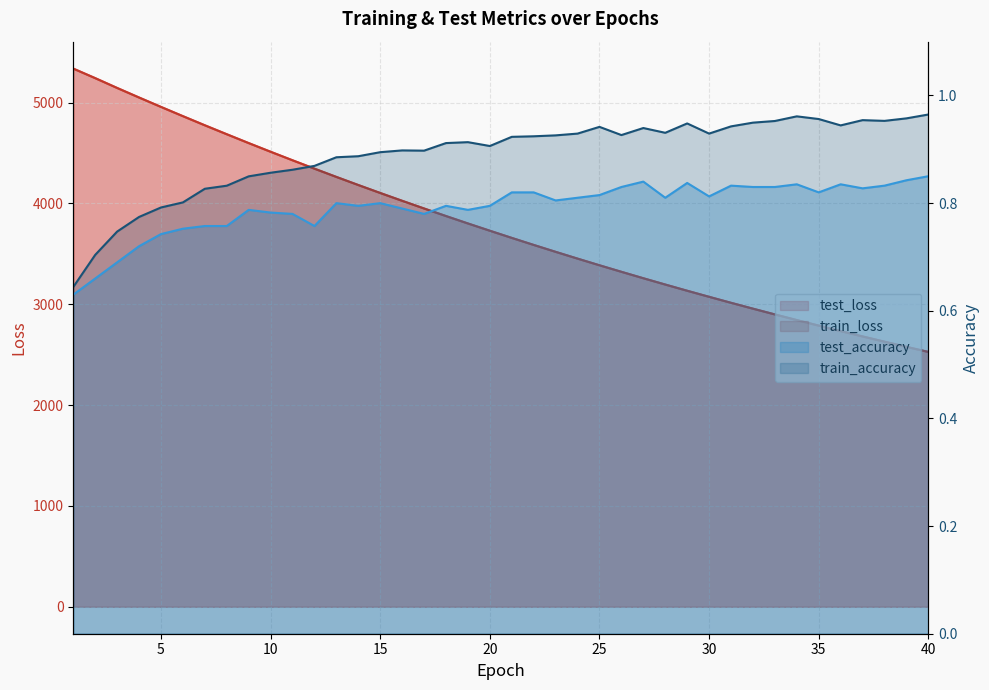

Reading left to right, what are all the values shown in this chart?

test_loss: 5337.1	5243.0	5145.6	5050.8	4957.4	4865.8	4775.3	4686.6	4598.8	4512.7	4428.1	4345.0	4263.2	4182.8	4103.8	4026.4	3950.2	3875.2	3801.7	3729.6	3658.5	3588.8	3520.2	3453.0	3387.1	3322.2	3258.4	3196.0	3134.5	3074.2	3014.9	2956.8	2899.6	2843.6	2788.5	2734.5	2681.3	2629.2	2578.0	2527.8
train_loss: 5336.5	5241.8	5144.5	5049.7	4956.6	4864.9	4774.2	4685.6	4597.9	4511.9	4427.4	4344.3	4262.3	4182.1	4103.1	4025.6	3949.4	3874.5	3800.9	3728.8	3657.7	3588.1	3519.6	3452.4	3386.3	3321.6	3257.8	3195.3	3133.8	3073.6	3014.3	2956.1	2899.0	2843.0	2787.9	2734.0	2680.8	2628.7	2577.6	2527.3
test_accuracy: 0.6	0.7	0.7	0.7	0.7	0.8	0.8	0.8	0.8	0.8	0.8	0.8	0.8	0.8	0.8	0.8	0.8	0.8	0.8	0.8	0.8	0.8	0.8	0.8	0.8	0.8	0.8	0.8	0.8	0.8	0.8	0.8	0.8	0.8	0.8	0.8	0.8	0.8	0.8	0.8
train_accuracy: 0.6	0.7	0.7	0.8	0.8	0.8	0.8	0.8	0.8	0.9	0.9	0.9	0.9	0.9	0.9	0.9	0.9	0.9	0.9	0.9	0.9	0.9	0.9	0.9	0.9	0.9	0.9	0.9	0.9	0.9	0.9	0.9	1.0	1.0	1.0	0.9	1.0	1.0	1.0	1.0